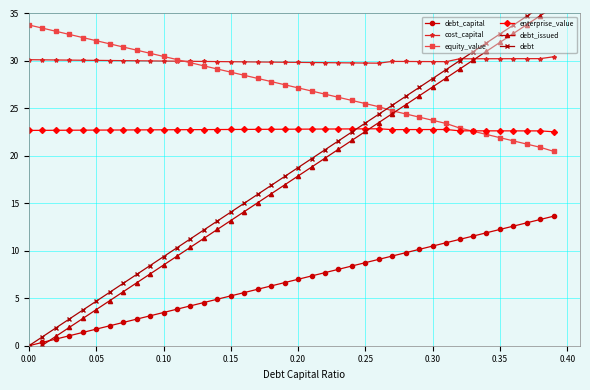

What is the lowest value of the enterprise_value series?

22.5